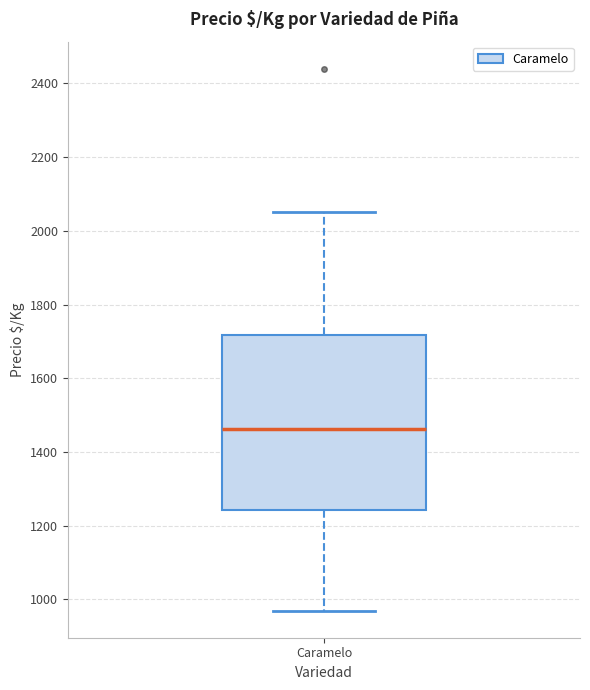

Read this box plot against the y-axis: the position of the median line, the range covered by the box, and the ends of both whiskers. The values are not printed on the chart, so give them approximately, as read against the axis.

median 1460, box 1240 to 1720, whiskers 960 to 2060